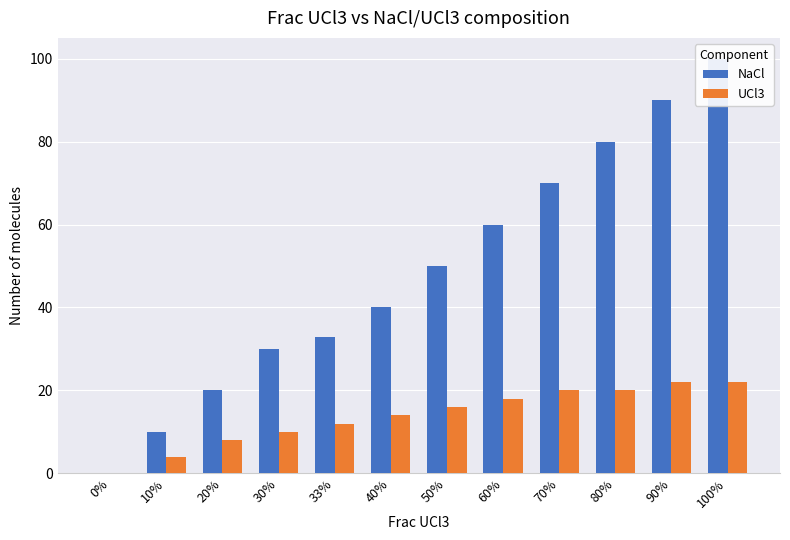

True or false: UCl3 has a value of 6 at 10%.

False